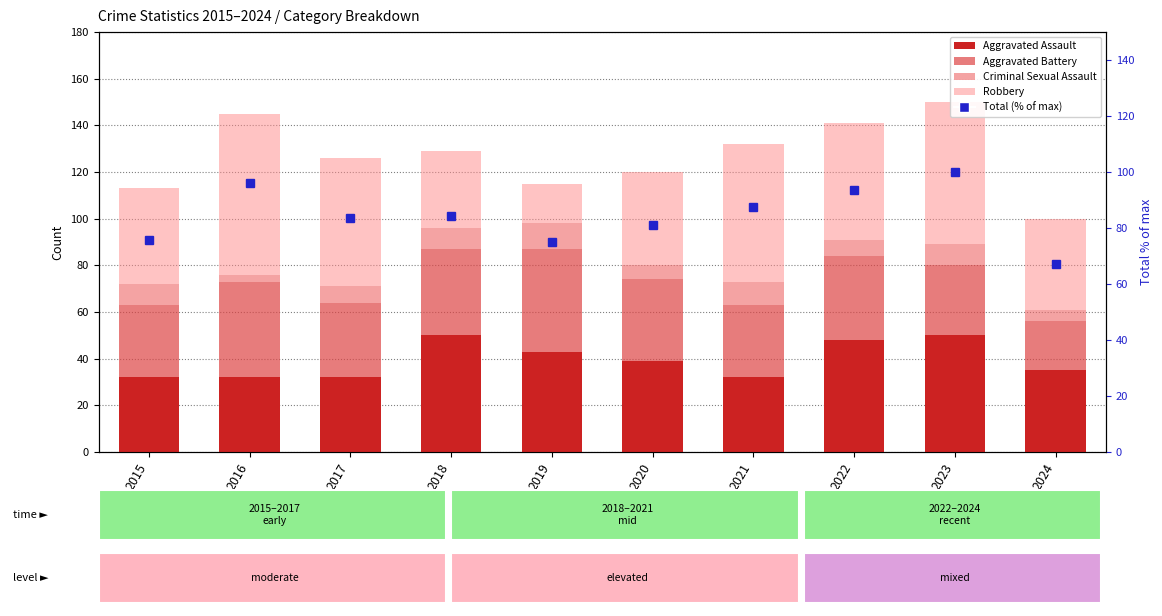

Reading left to right, list all the values displayed in this chart.

Aggravated Assault: 32.0	32.0	32.0	50.0	43.0	39.0	32.0	48.0	50.0	35.0
Aggravated Battery: 31.0	41.0	32.0	37.0	44.0	35.0	31.0	36.0	30.0	21.0
Criminal Sexual Assault: 9.0	3.0	7.0	9.0	11.0	6.0	10.0	7.0	9.0	5.0
Robbery: 41.0	69.0	55.0	33.0	17.0	40.0	59.0	50.0	61.0	39.0
Total (% of max): 75.8	96.1	83.7	84.3	75.2	81.0	87.6	93.5	100.0	67.3